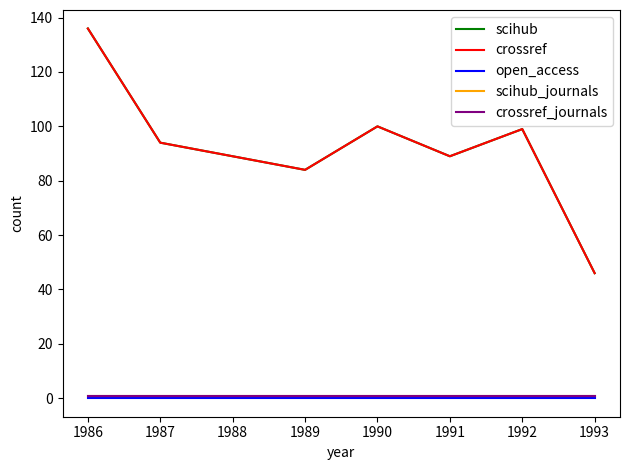

Is this an area chart (filled region under the line)?

No